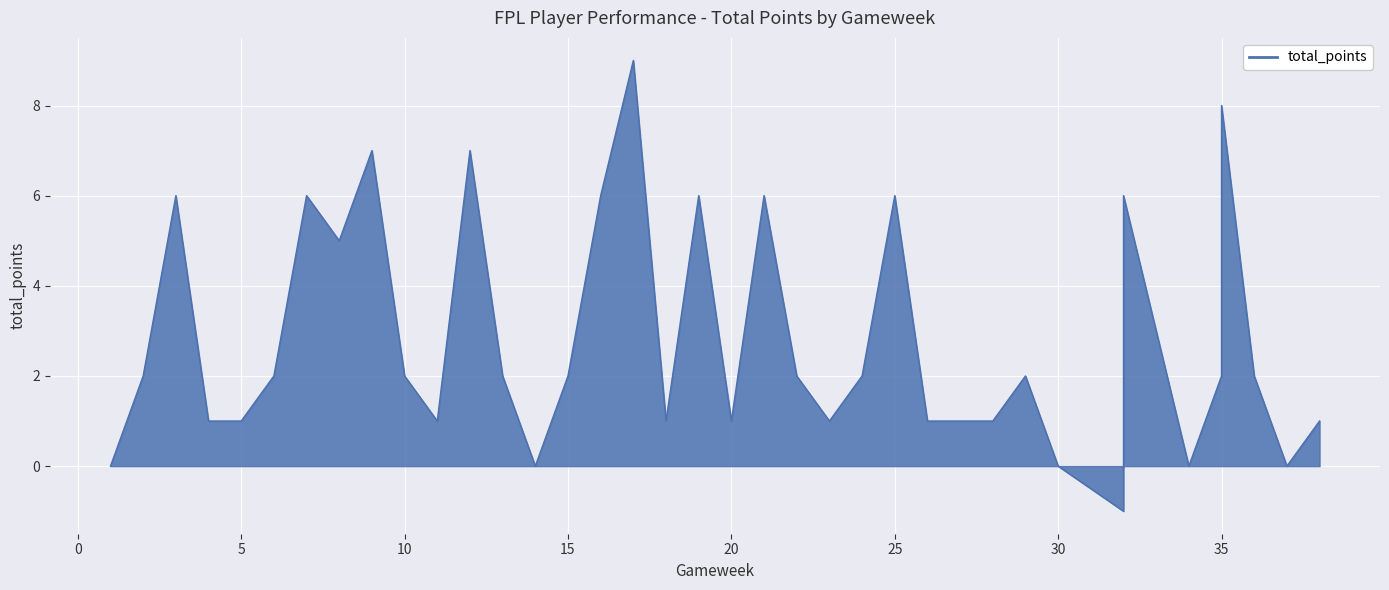

At which category does the chart reach its minimum across all series?

32